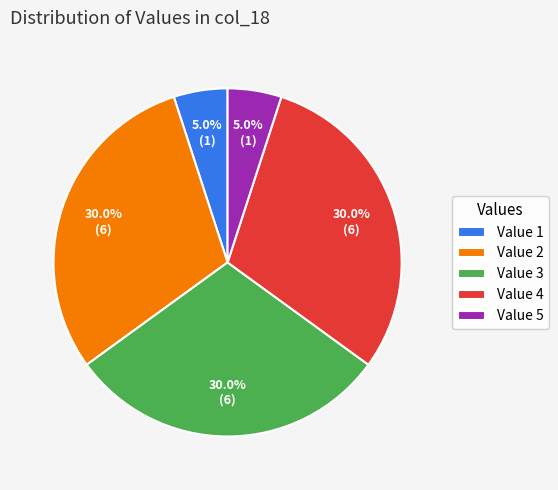

Does Value 1 represent more than half of the total?

No